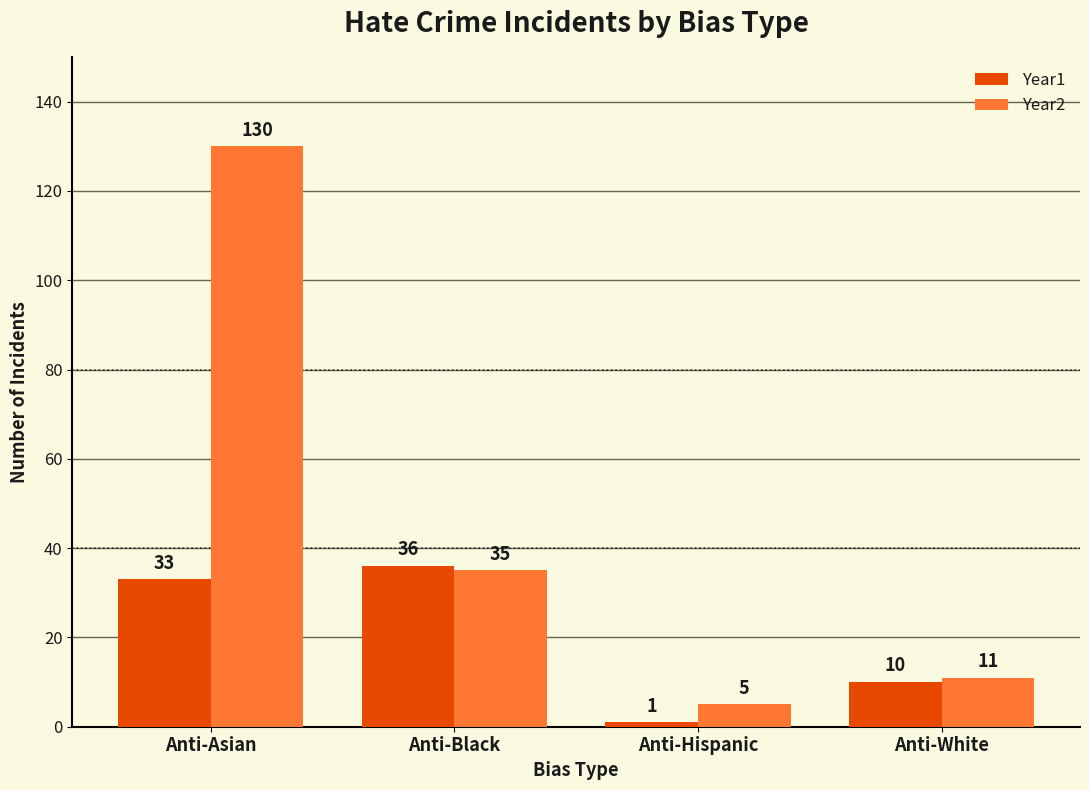

What are all the series names shown in the legend?

Year1, Year2